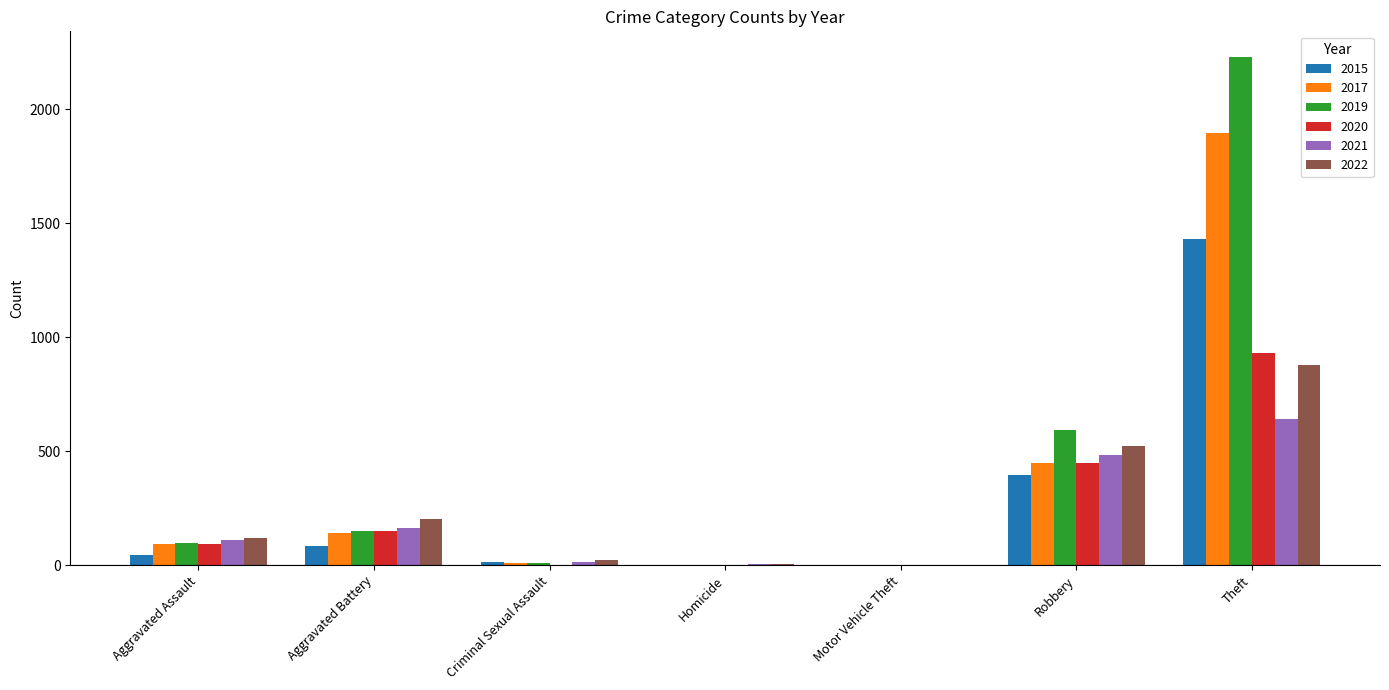

The 2022 series shows 521 at Robbery. True or false?

True